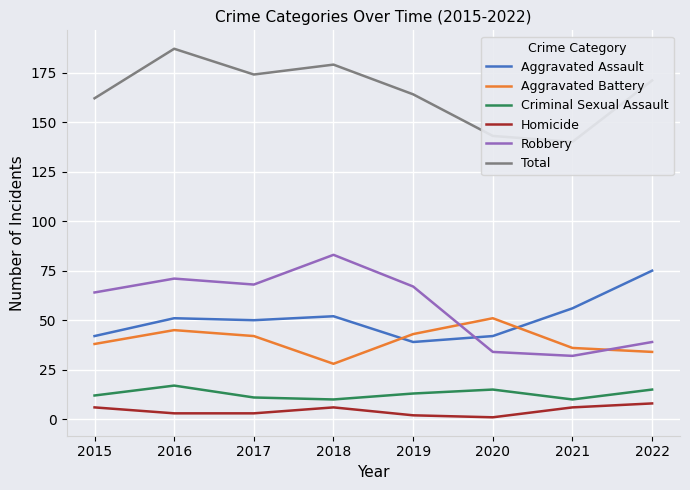

Reading left to right, what are all the values shown in this chart?

Aggravated Assault: 2015=42	2016=51	2017=50	2018=52	2019=39	2020=42	2021=56	2022=75
Aggravated Battery: 2015=38	2016=45	2017=42	2018=28	2019=43	2020=51	2021=36	2022=34
Criminal Sexual Assault: 2015=12	2016=17	2017=11	2018=10	2019=13	2020=15	2021=10	2022=15
Homicide: 2015=6	2016=3	2017=3	2018=6	2019=2	2020=1	2021=6	2022=8
Robbery: 2015=64	2016=71	2017=68	2018=83	2019=67	2020=34	2021=32	2022=39
Total: 2015=162	2016=187	2017=174	2018=179	2019=164	2020=143	2021=140	2022=171